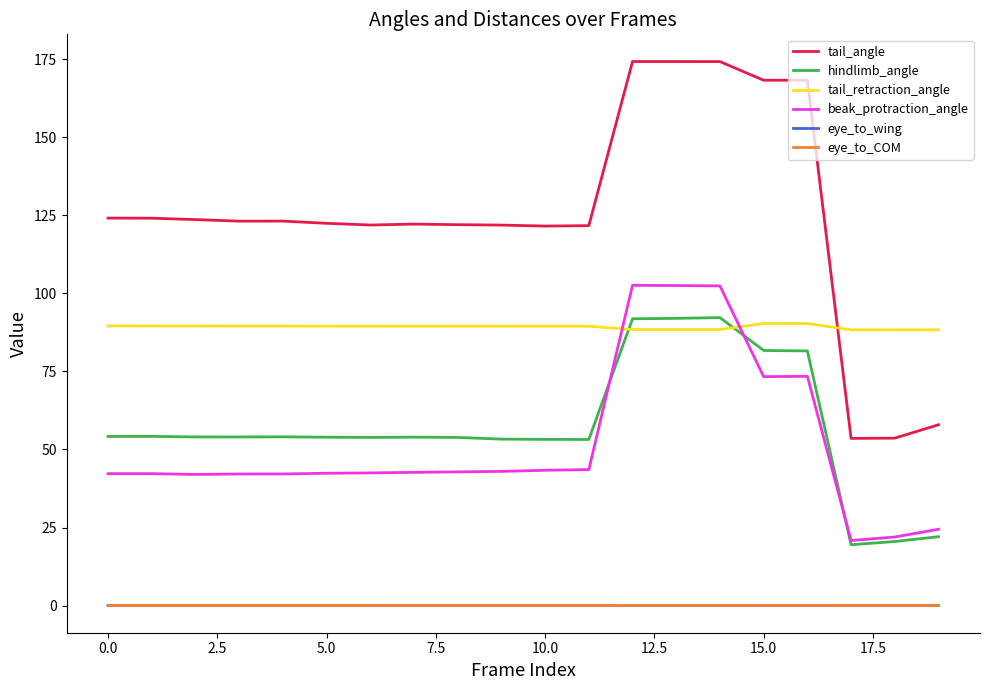

What is the minimum value for tail_retraction_angle?

88.3